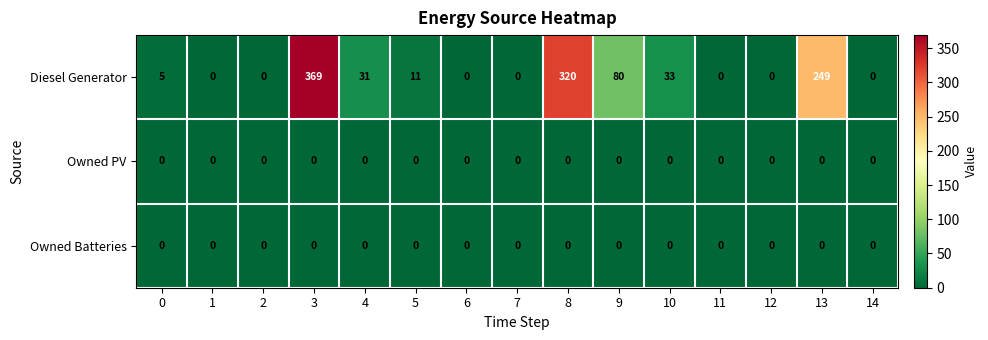

The Diesel Generator series shows 0 at 12. True or false?

True